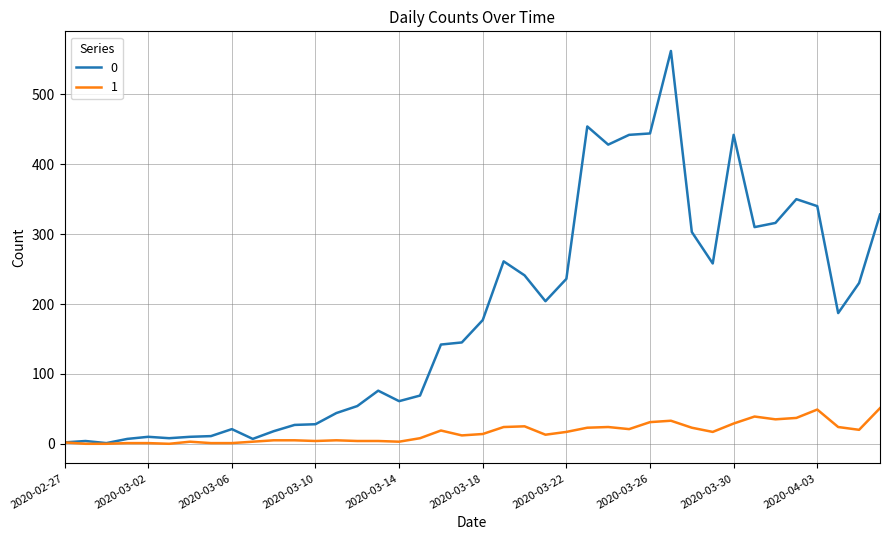

What is the greatest value displayed?

562